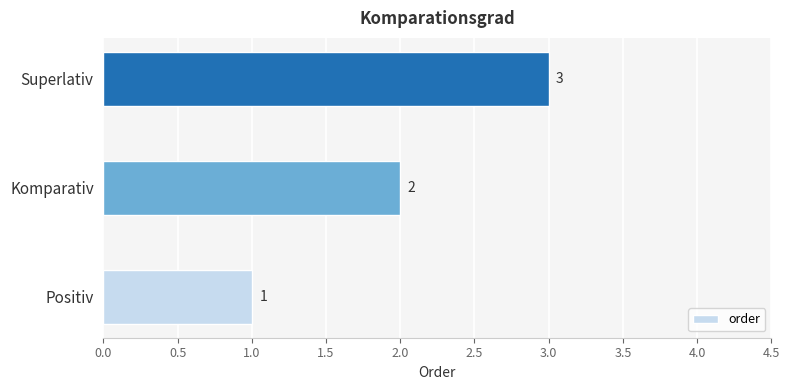

Where is the data nearest to the value 2?

Komparativ